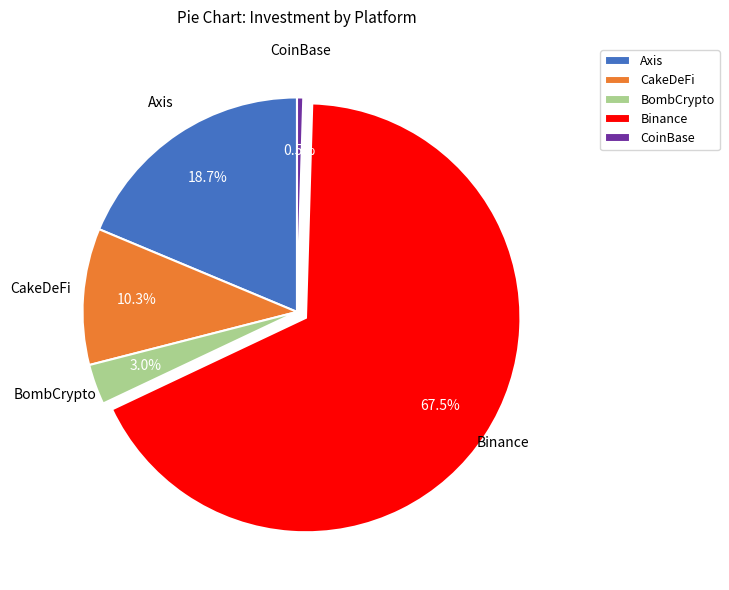

How many slices are in this pie chart?

5